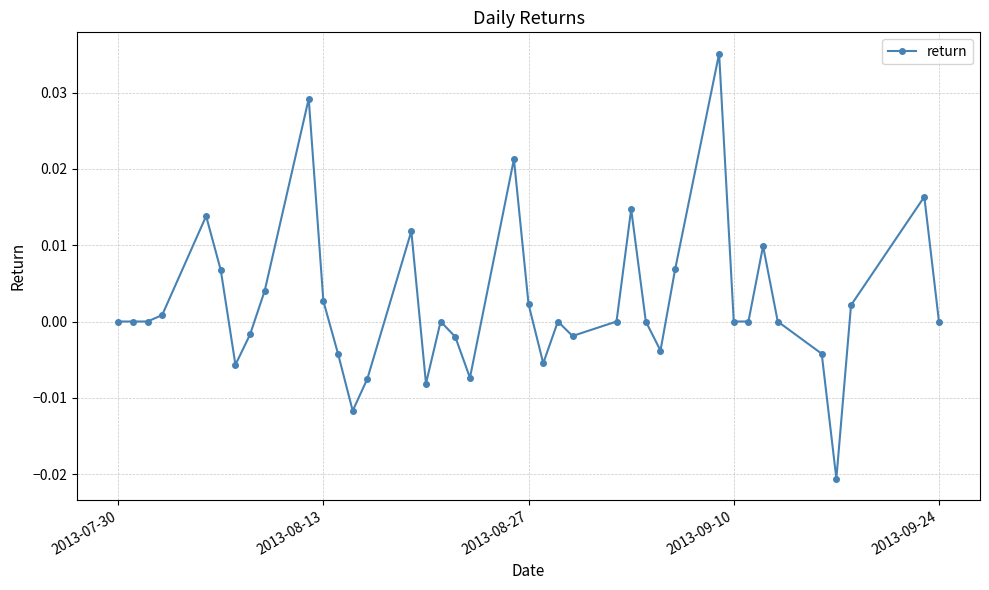

True or false: the data has more than 0 interior local peaks.

True